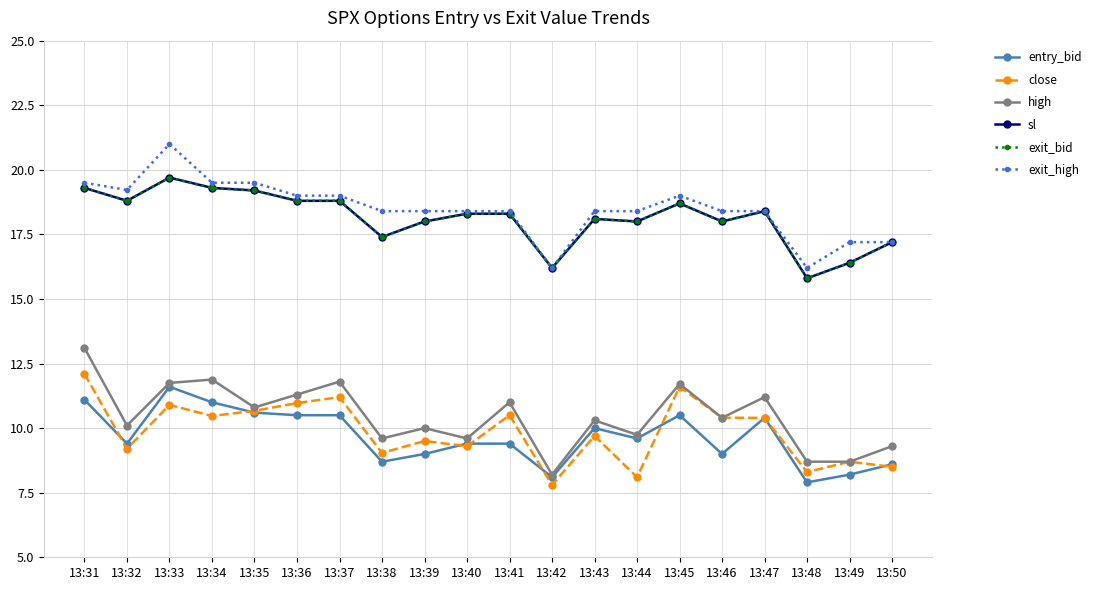

Rank the series at 13:42 from lowest to highest value.

close, entry_bid, high, sl, exit_bid, exit_high